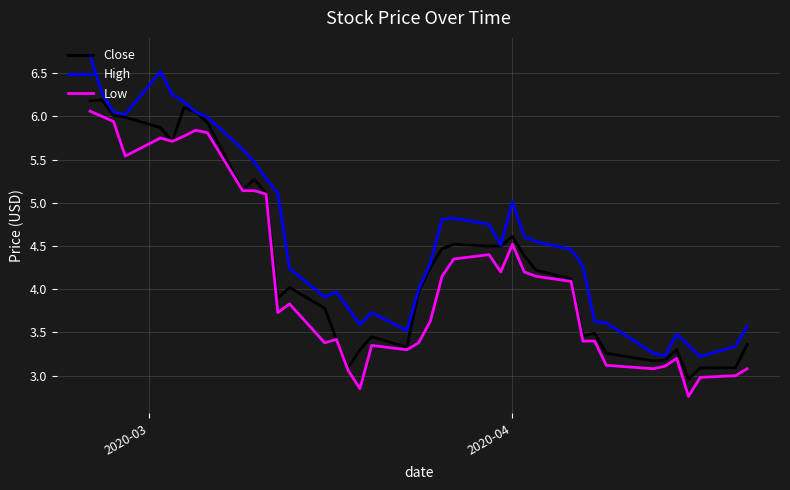

True or false: Low and High intersect in this chart.

False